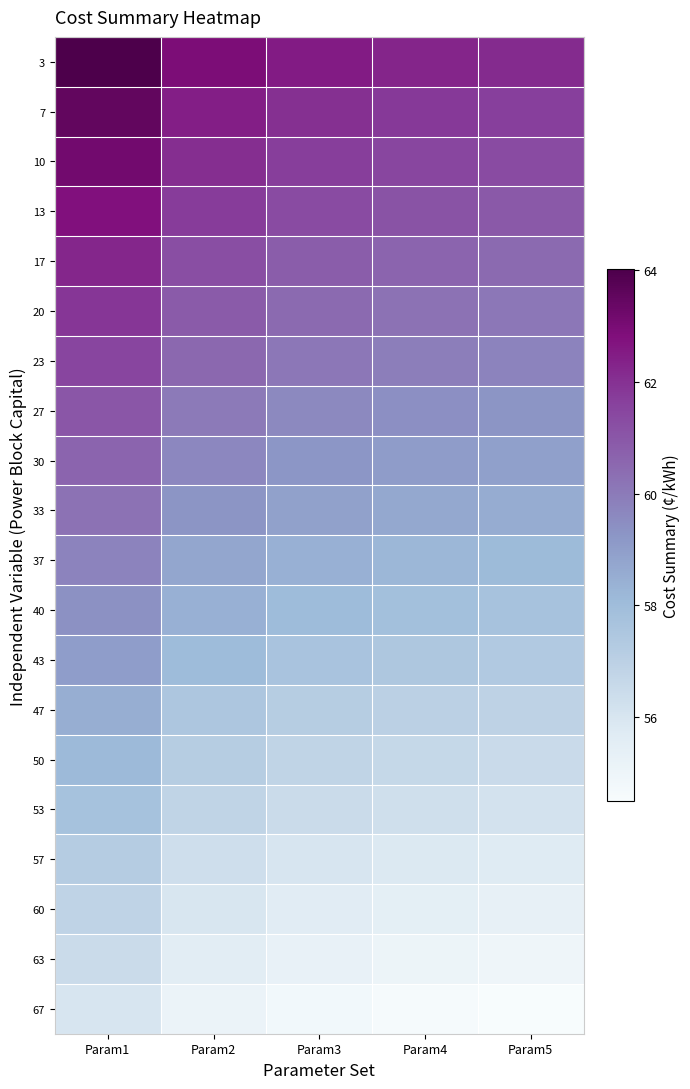

Which has a higher value, Param1 or Param4?

Param1